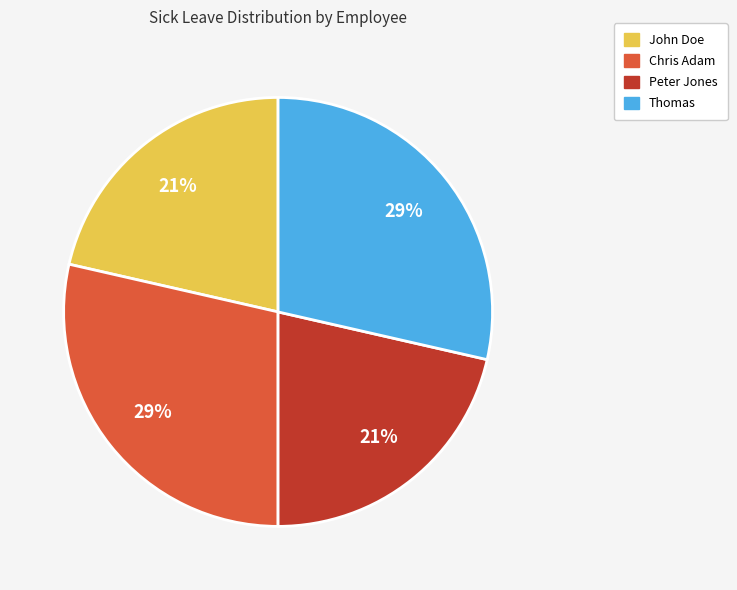

Is Peter Jones the majority of the pie?

No